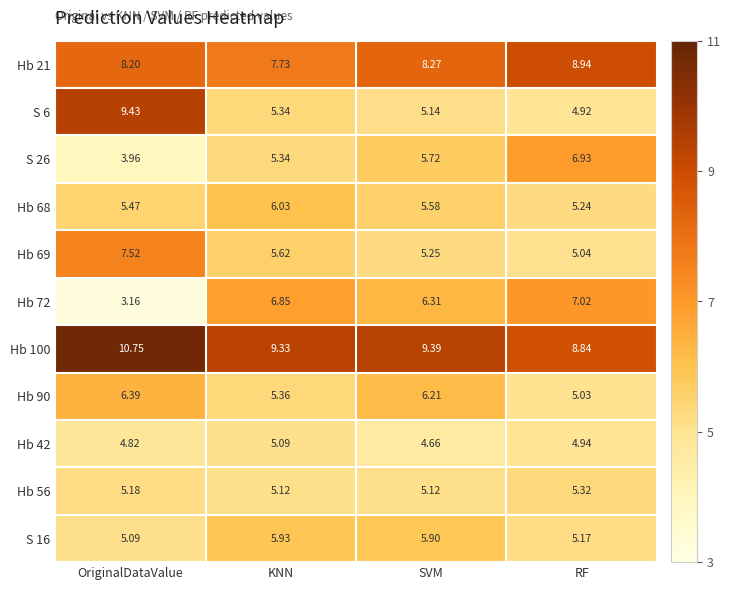

Which category has the lowest value in the Hb 100 series?

RF